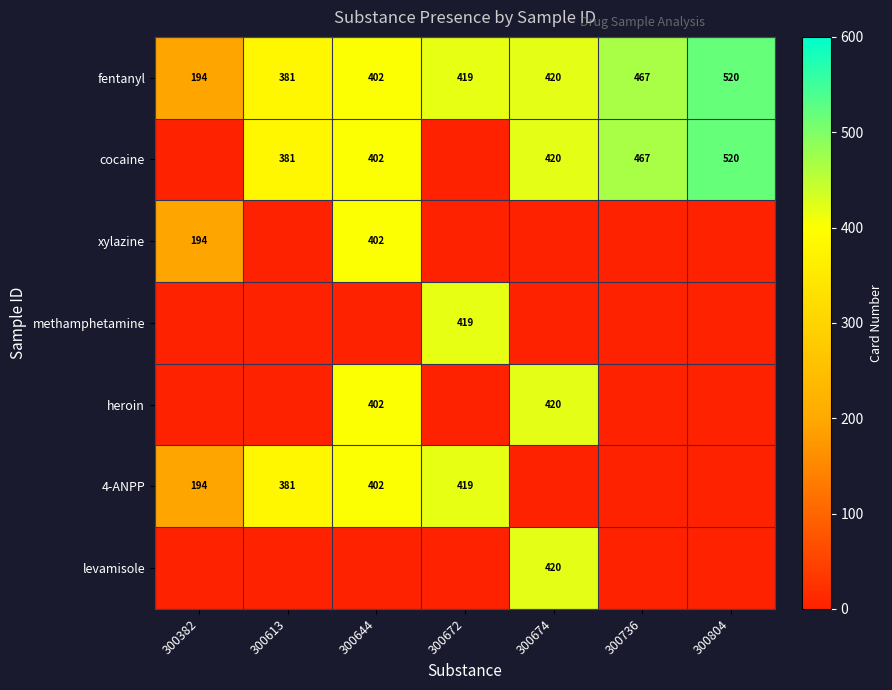

What is the difference between the highest and lowest values at 300644?

402